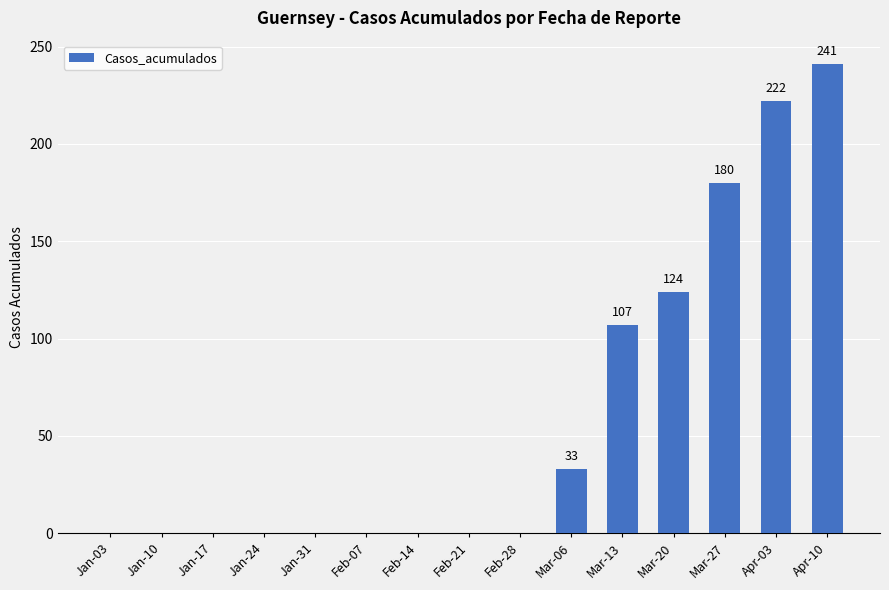

What is the maximum value shown in the chart?

241